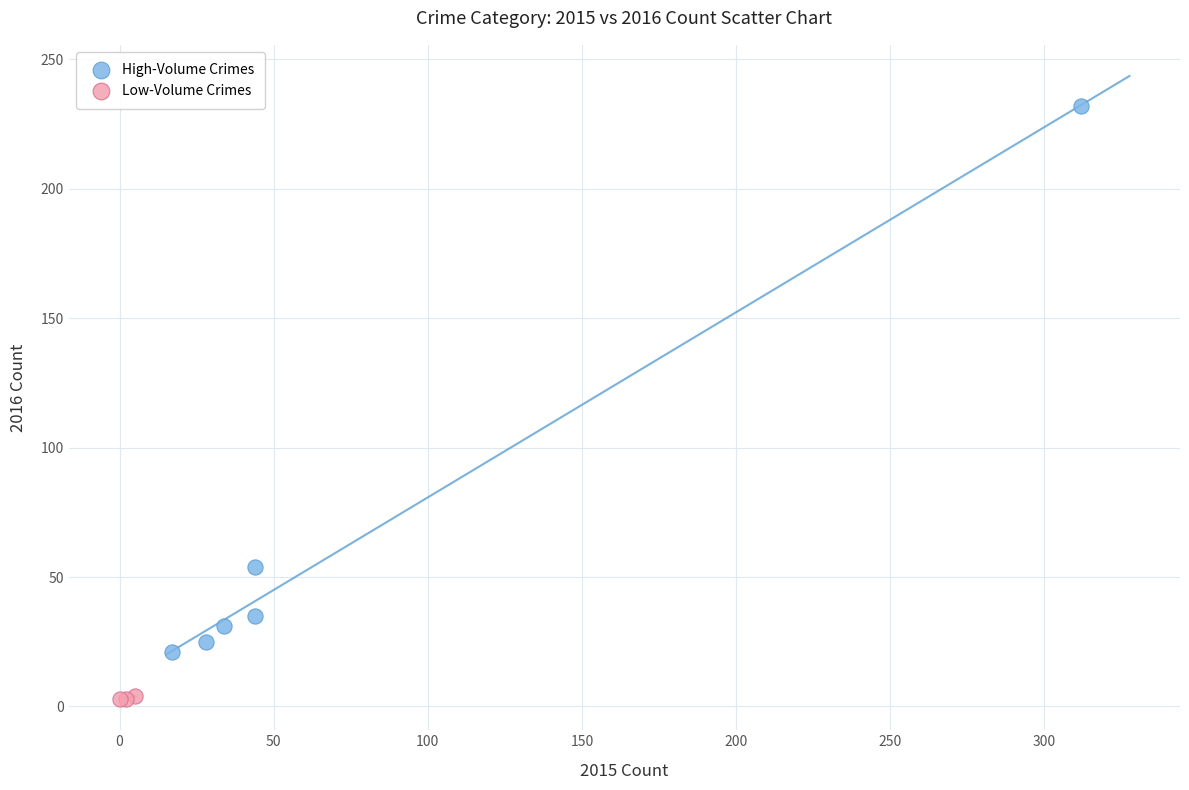

Which series reaches the maximum Y coordinate?

High-Volume Crimes